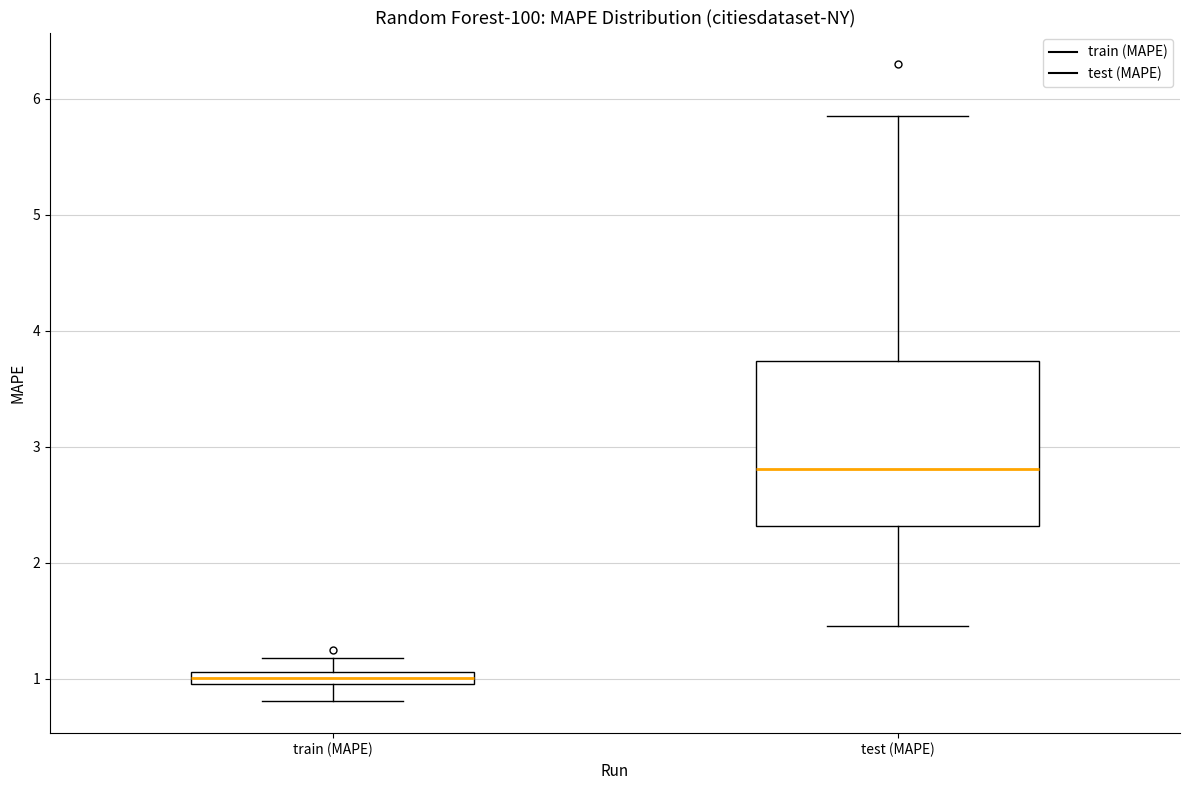

Which box's median line is the highest?

test (MAPE)